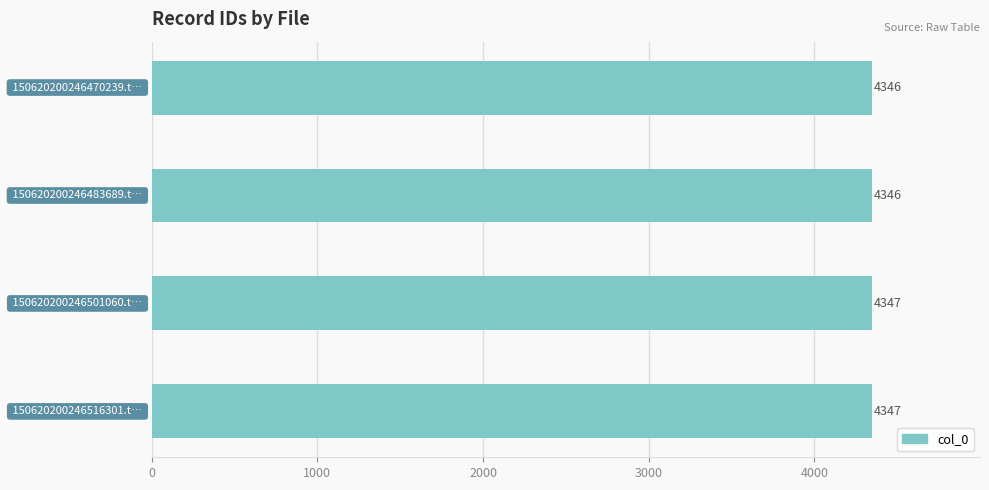

Count the values in the range 4346 to 4347.

4